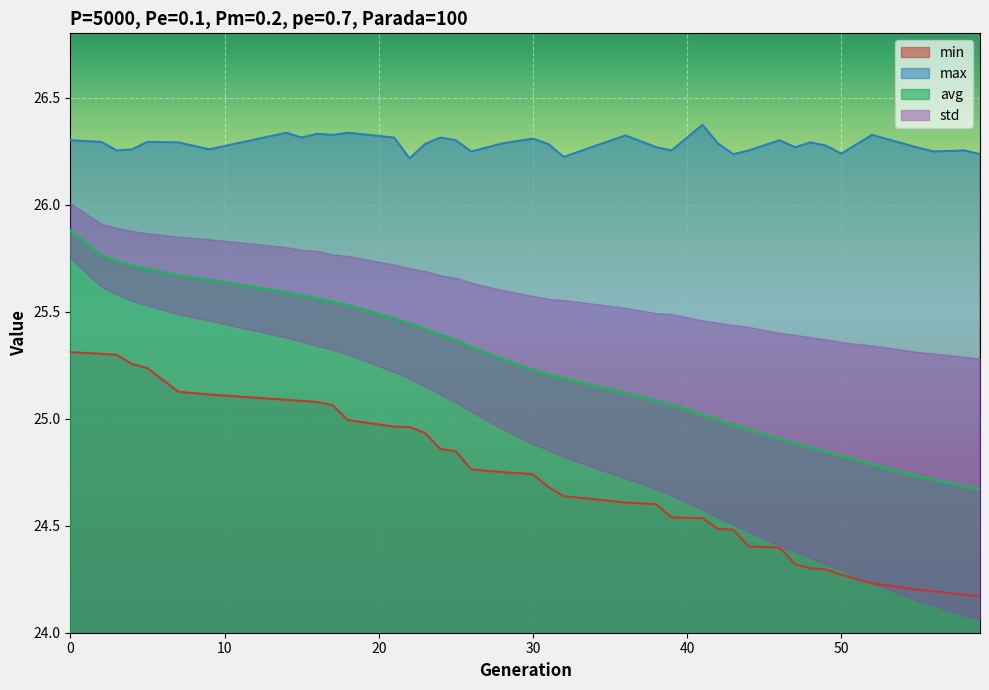

How many lines are shown in the chart?

3